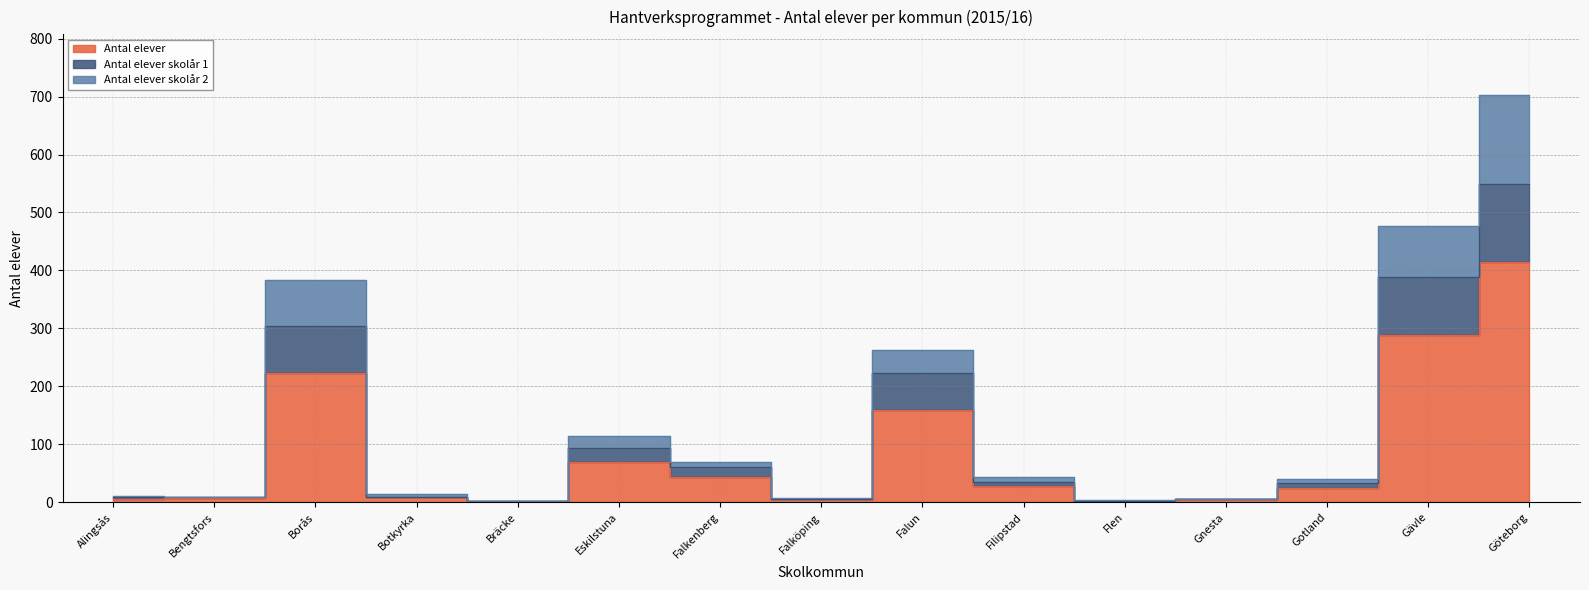

What position from the right is Gävle?

2